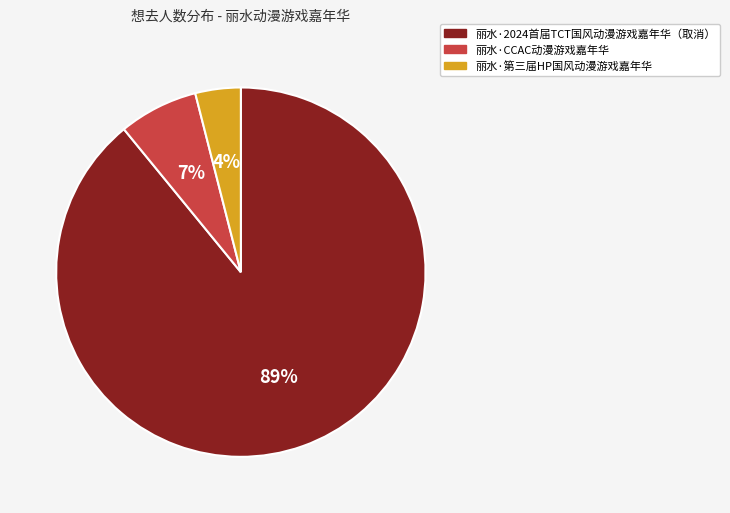

The 丽水·2024首届TCT国风动漫游戏嘉年华（取消） slice represents 78% of the pie. True or false?

False